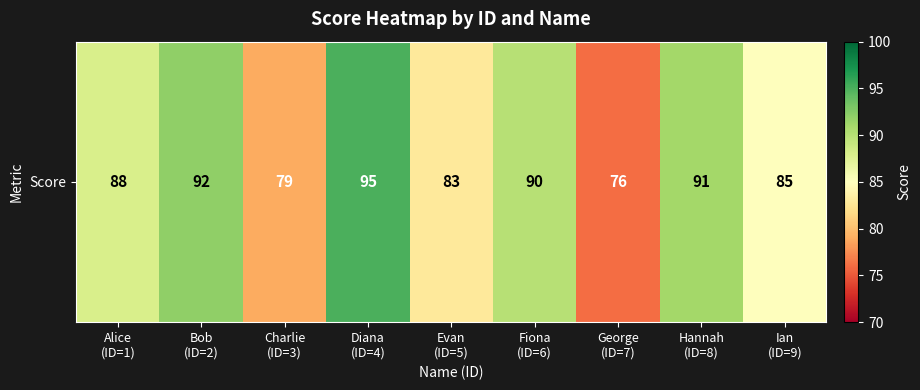

Reading right to left, extract all data points from this chart.

85	91	76	90	83	95	79	92	88